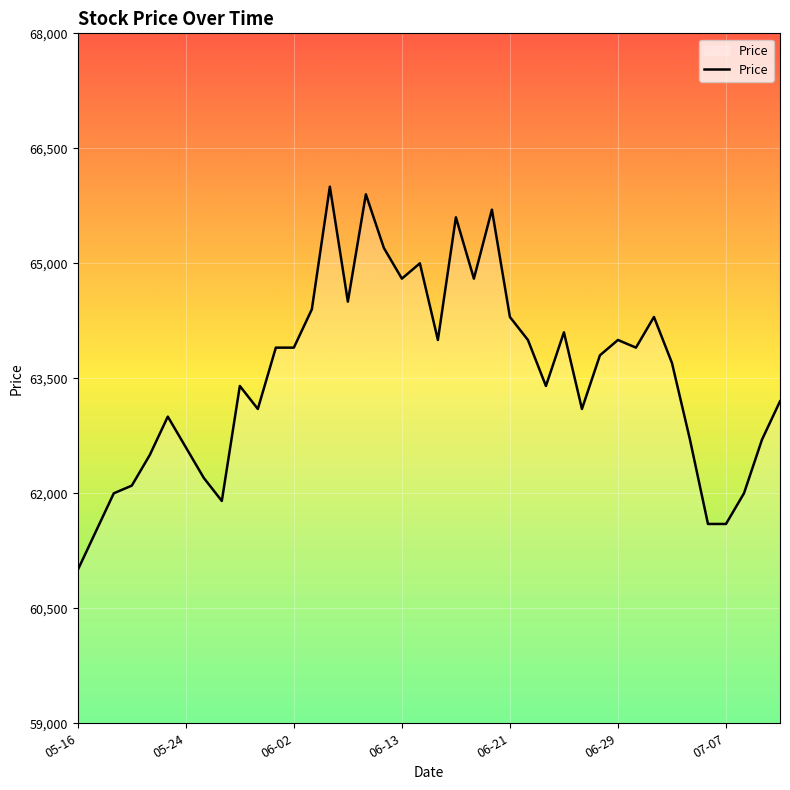

What is the maximum value shown in the chart?

66000